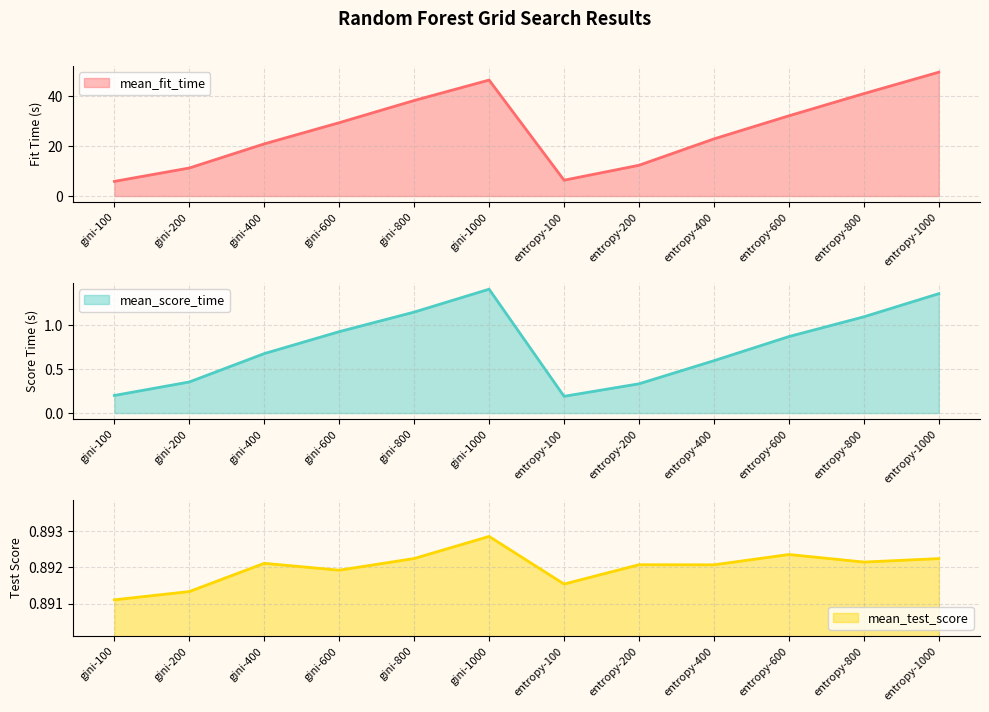

True or false: mean_fit_time and mean_score_time intersect in this chart.

False